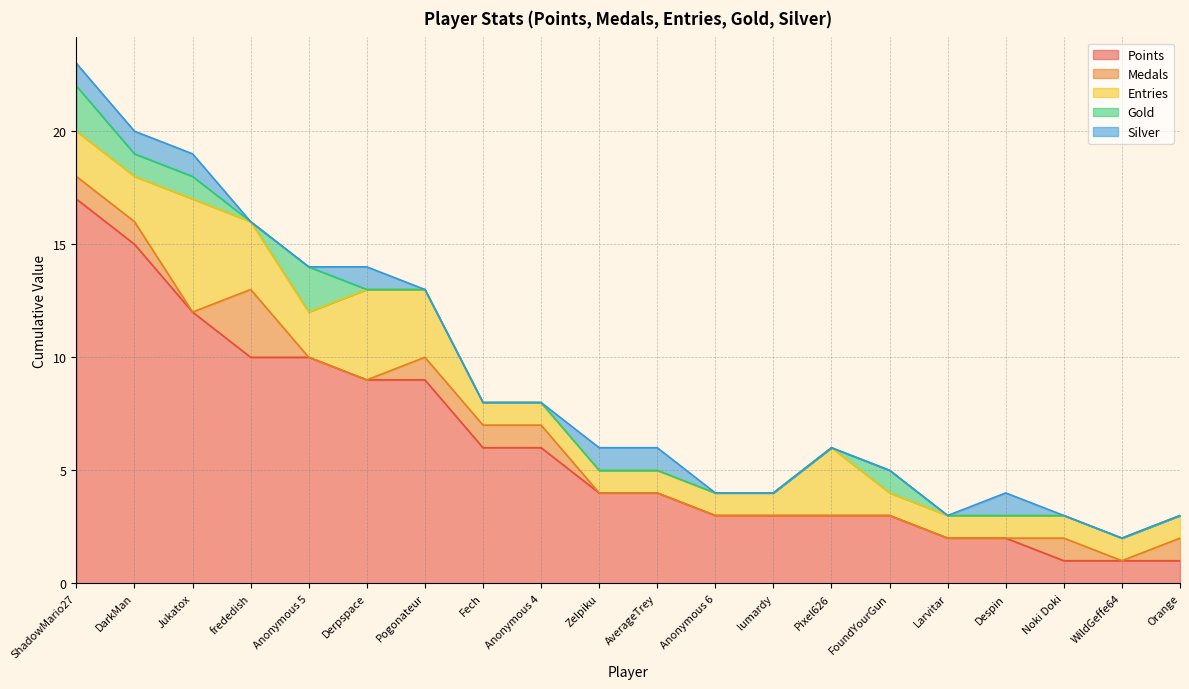

Which series has the widest spread of values?

Points